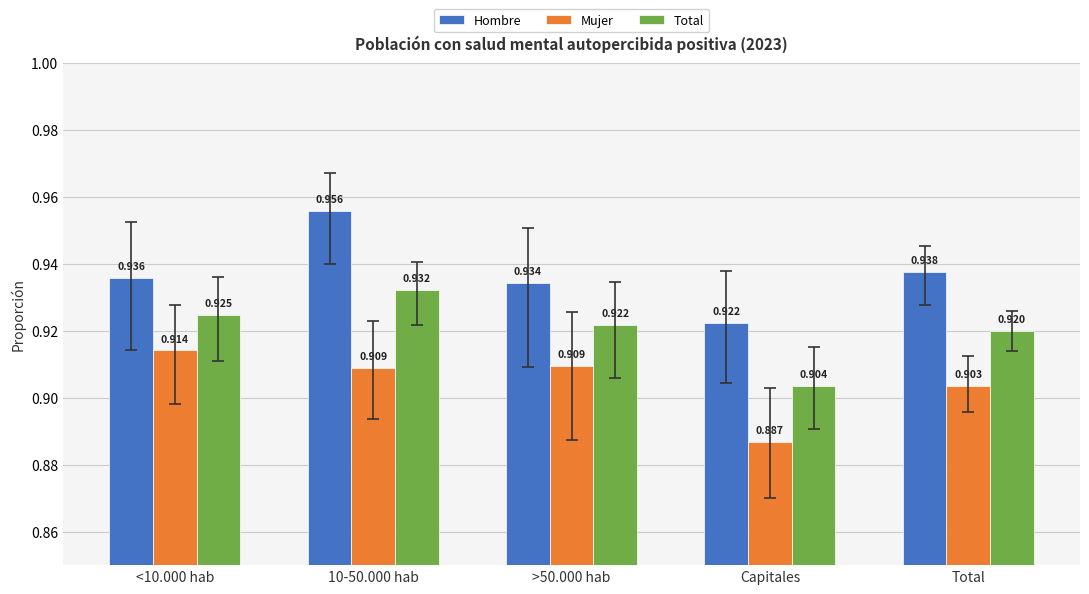

Is the value of Hombre at Total greater than the value of Total at 10-50.000 hab?

Yes